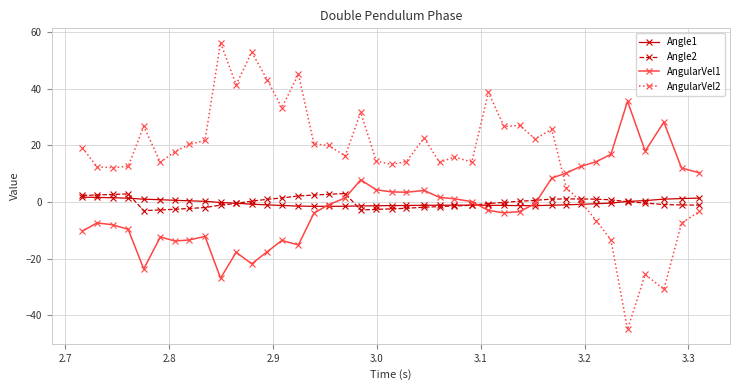

Which series has the largest total across all categories?

AngularVel2